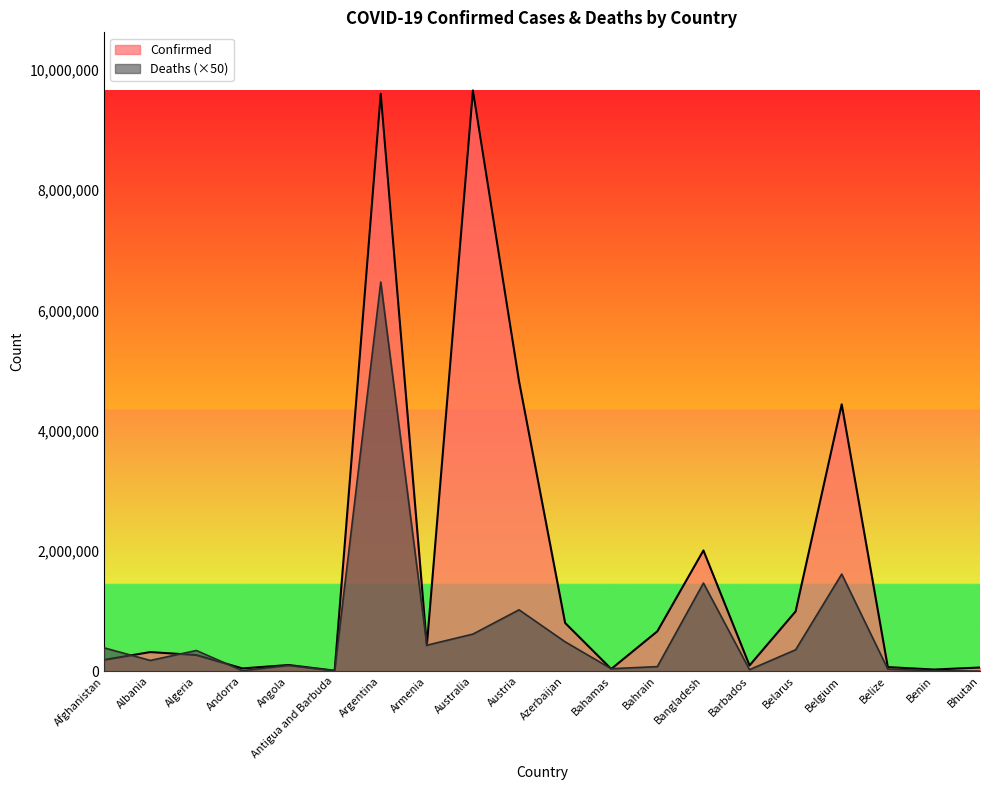

At which label does Confirmed reach its peak?

Australia